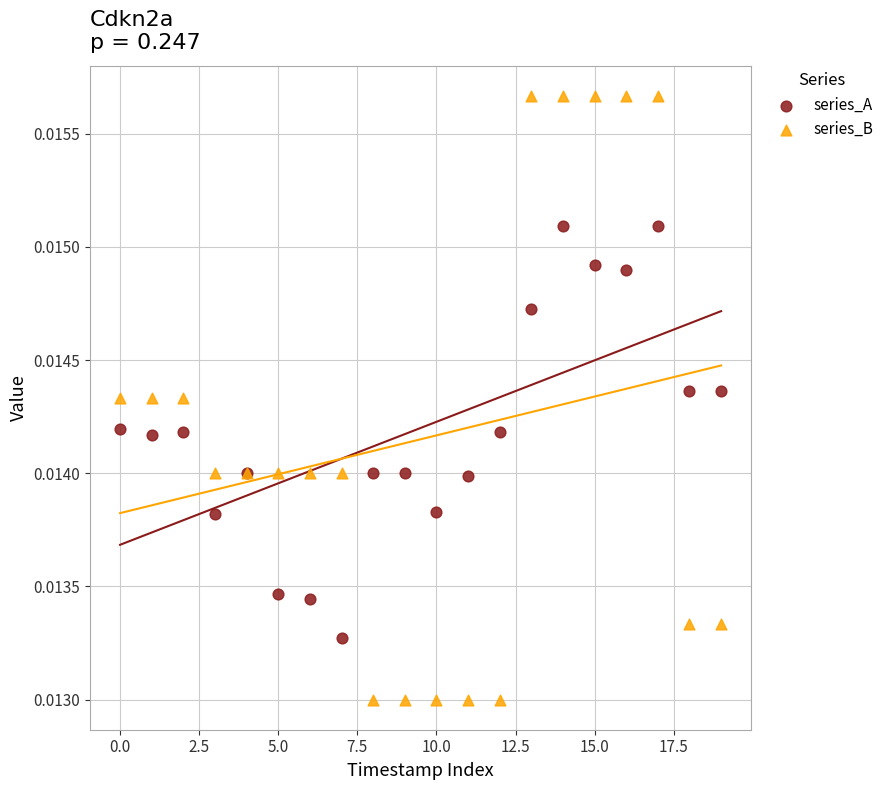

Which series contains the highest Y value?

series_B